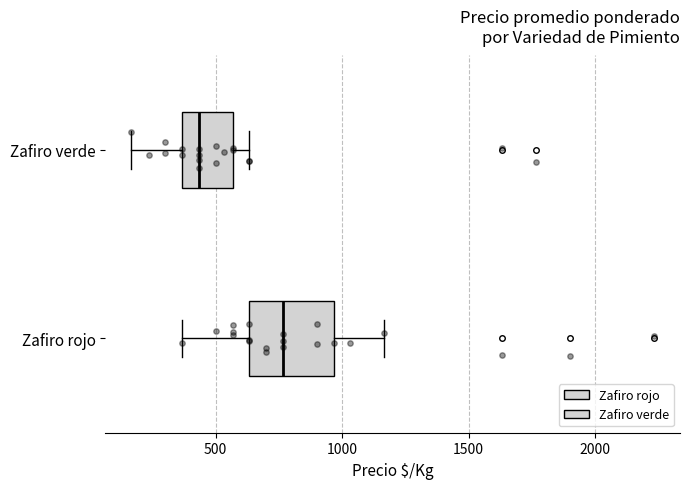

Which box is the widest, from its left edge to its right edge?

Zafiro rojo